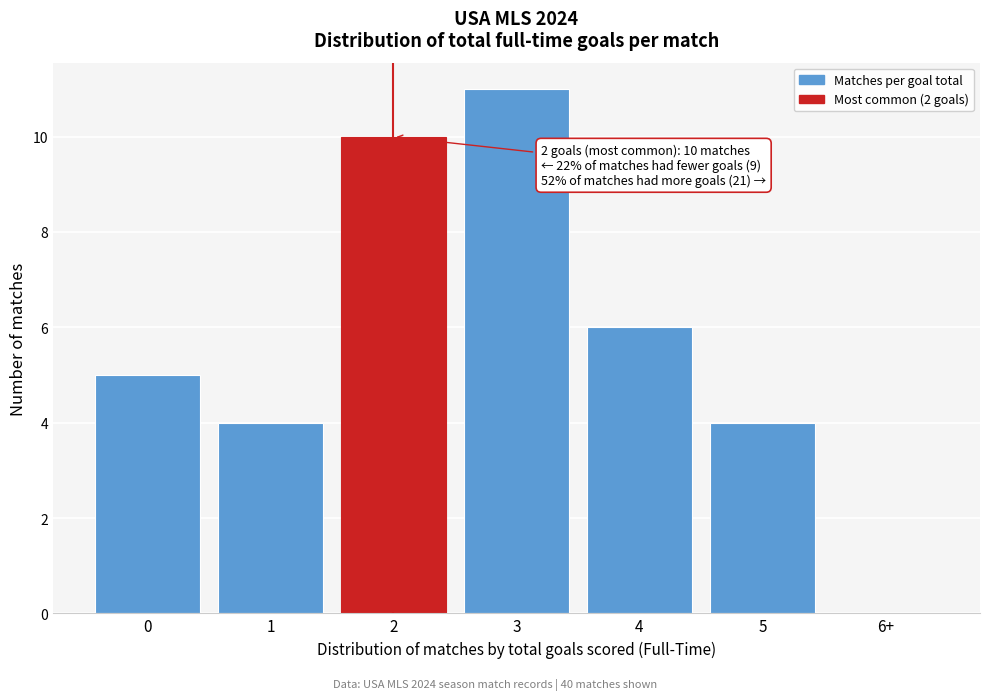

Reading left to right, transcribe all the data shown in this chart.

0=5	1=4	2=10	3=11	4=6	5=4	6+=0